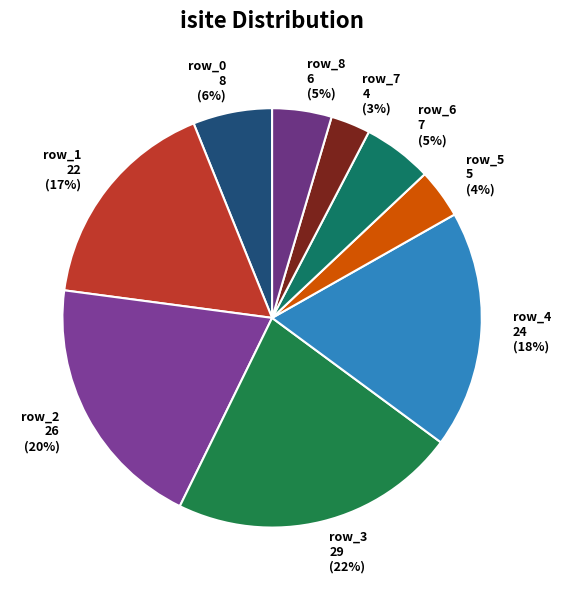

Which category has the biggest portion of the pie?

row_3